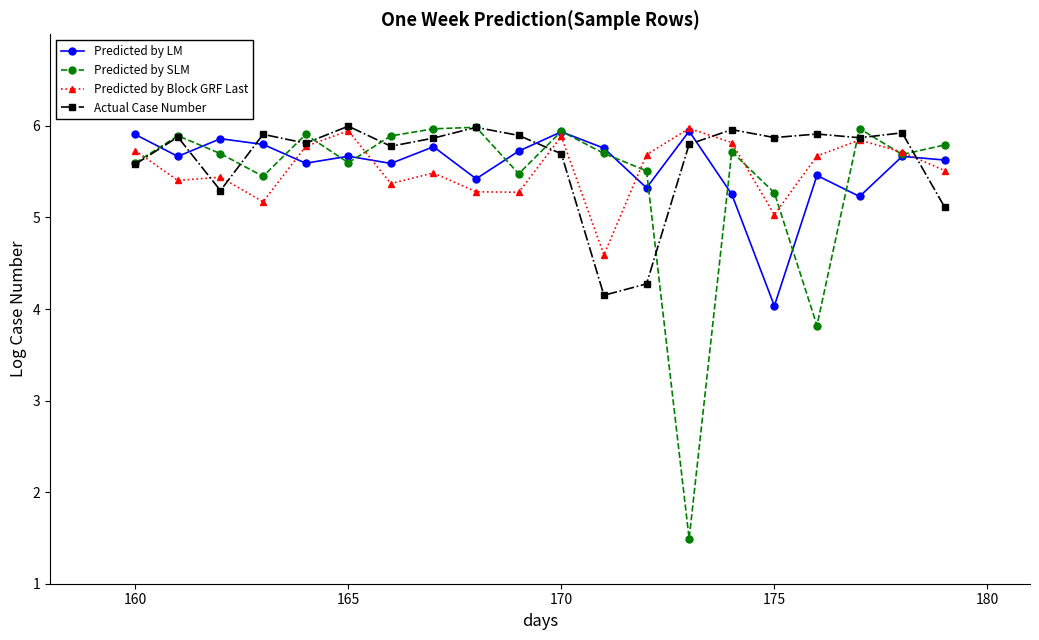

True or false: Predicted by LM has more than 2 interior local peaks.

True